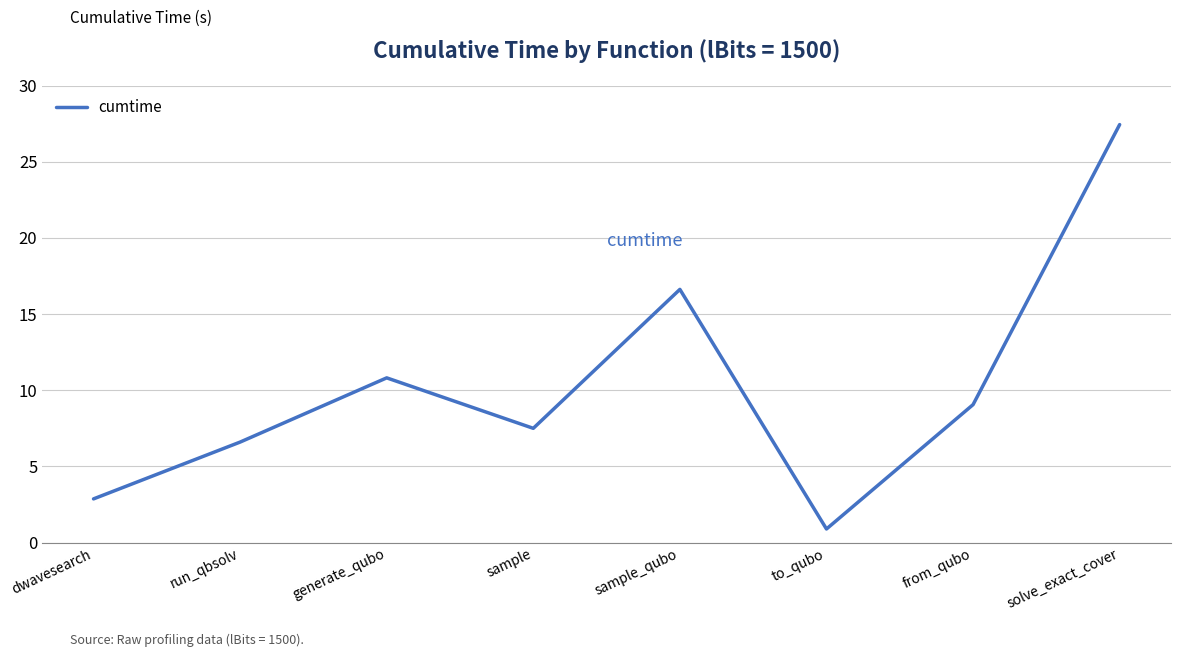

The chart shows a value of 2.4 at run_qbsolv. True or false?

False